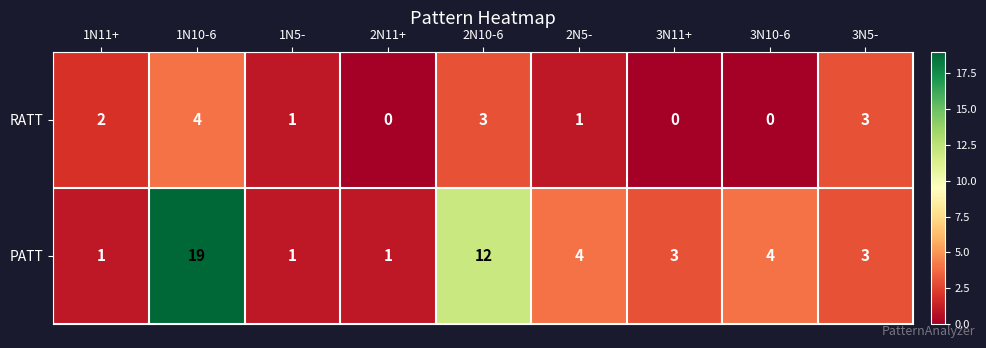

At which category is the sum across all series the highest?

1N10-6